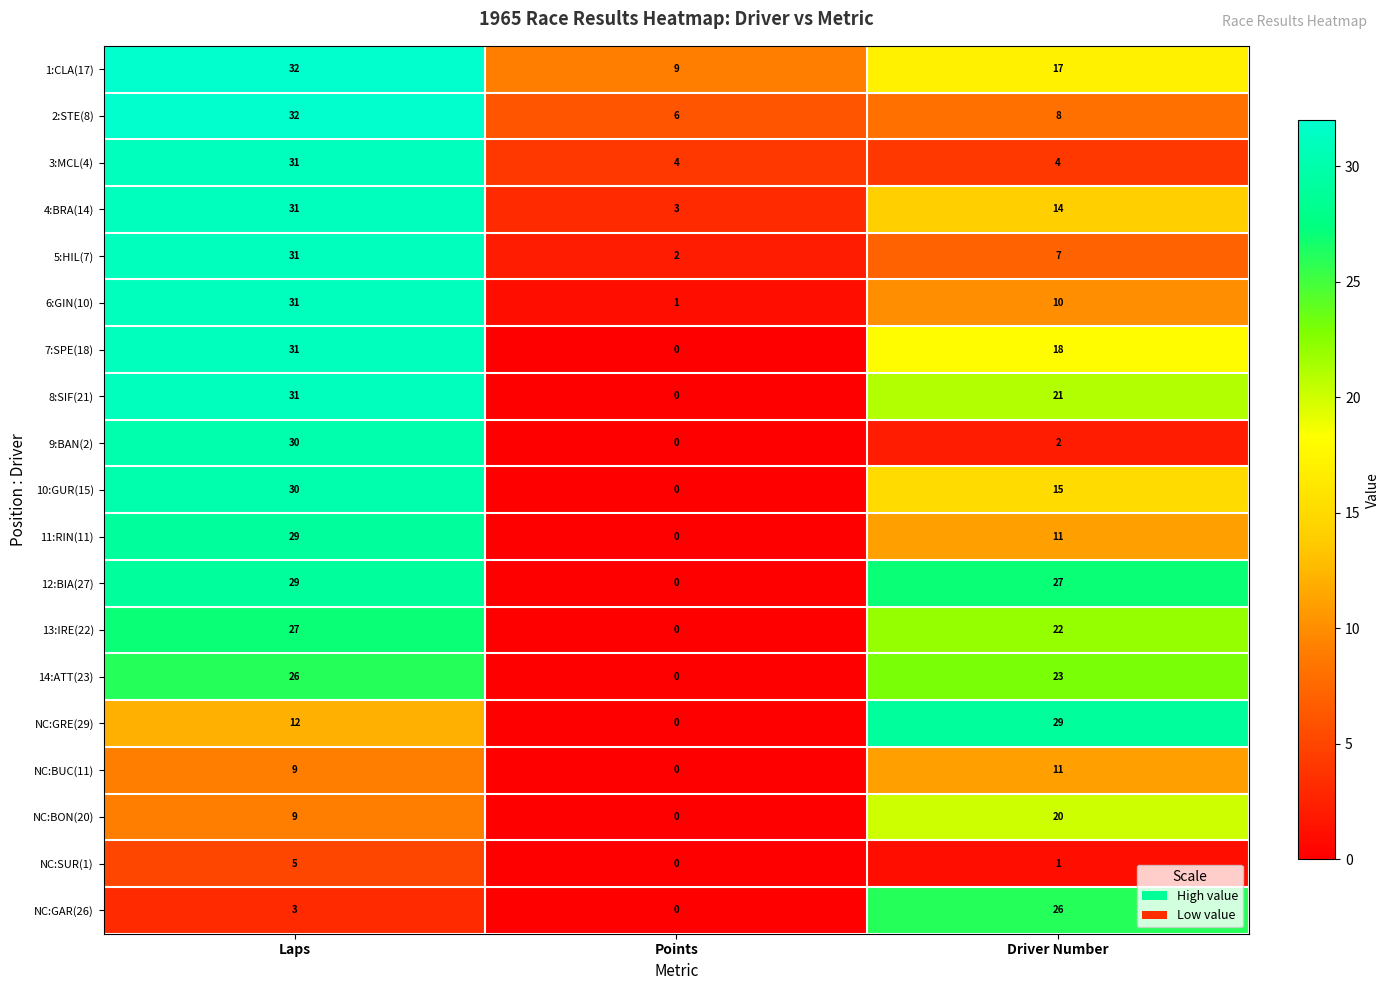

How many distinct data groups are displayed?

19